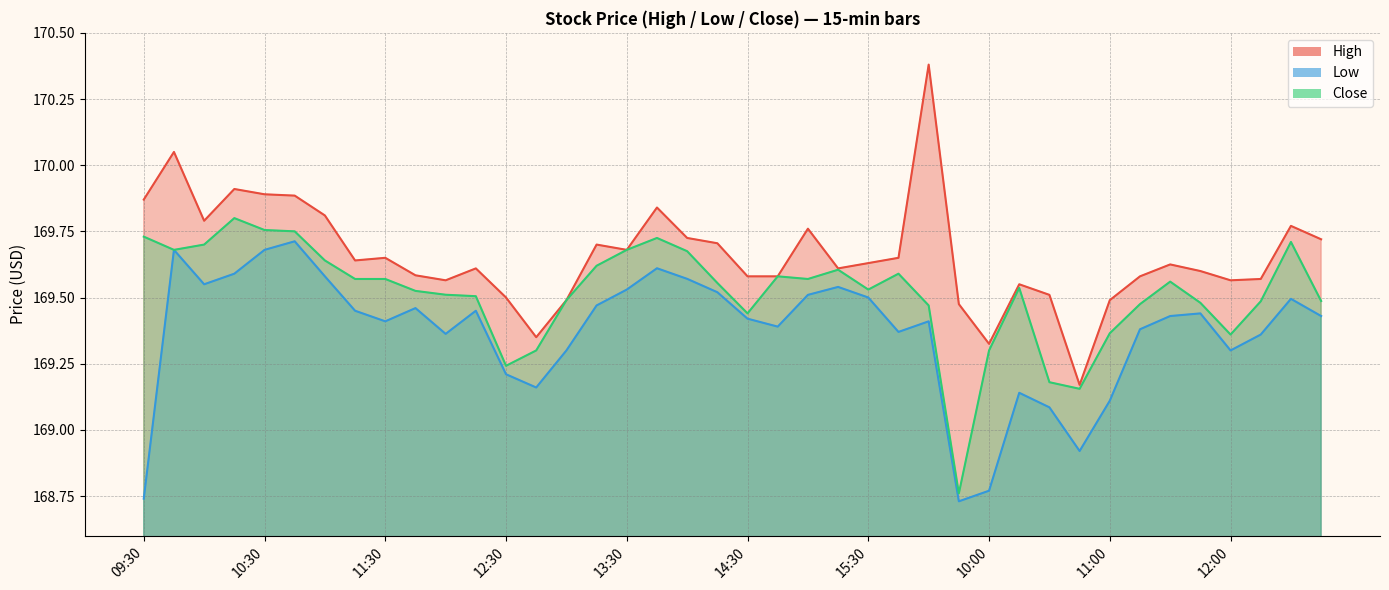

Which series has the widest spread of values?

High